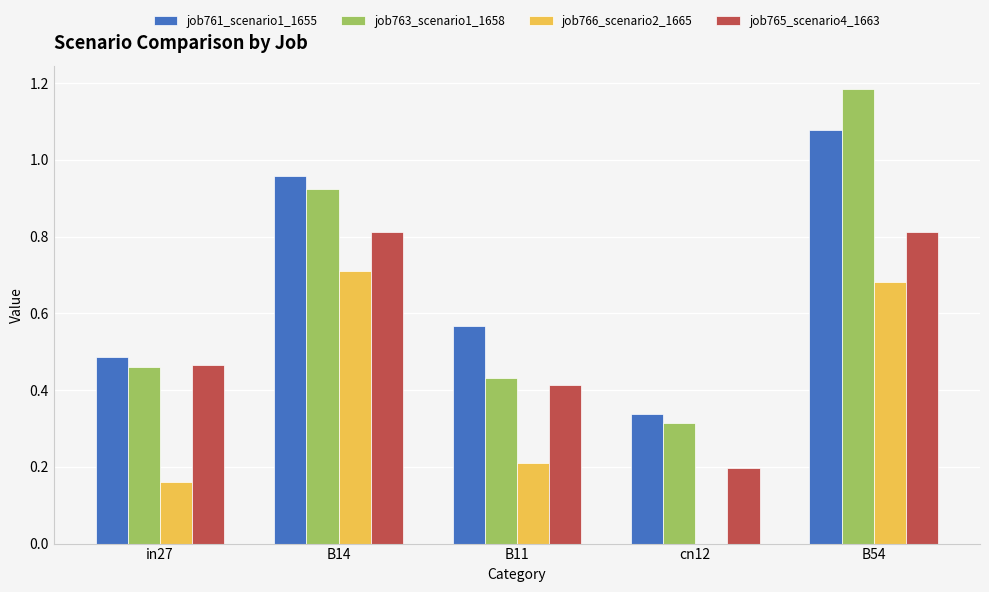

Are the bars horizontal?

No